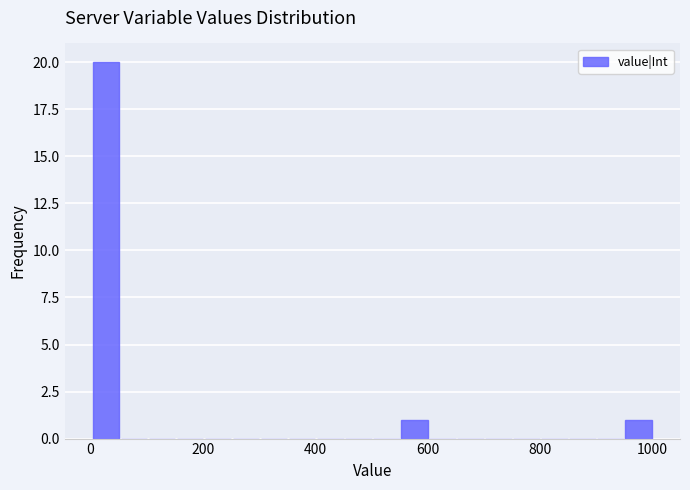

Read against the x-axis, roughly where is the centre of the tallest bar?

20